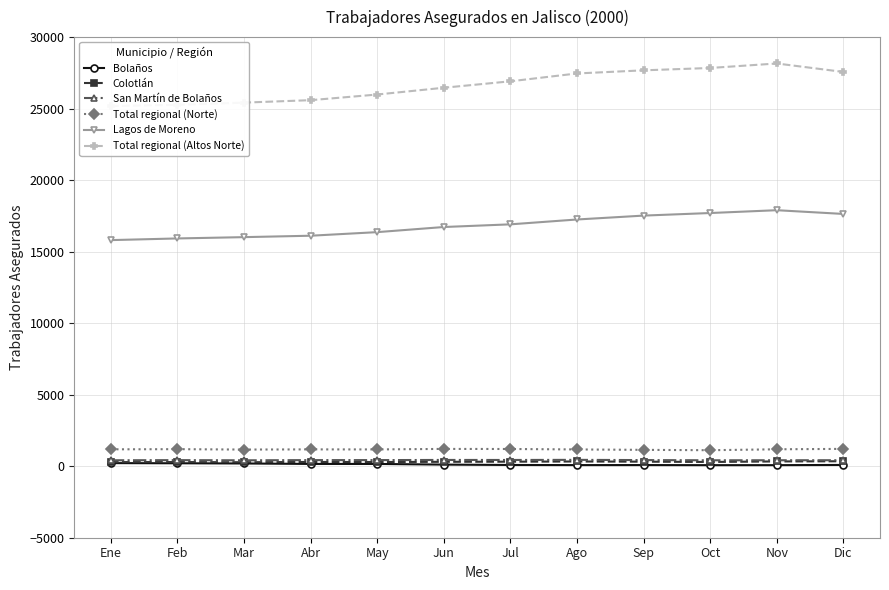

How many values in the Lagos de Moreno series are below 16910?

6